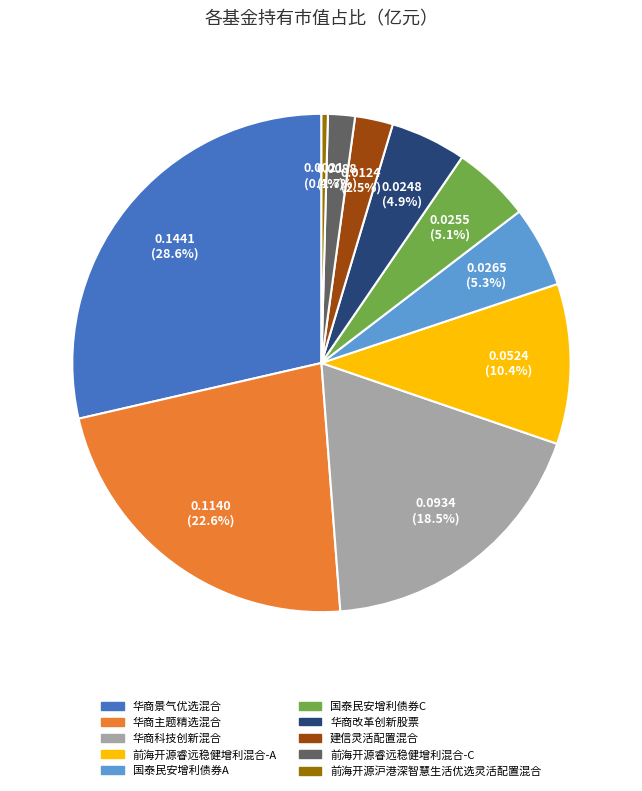

To the nearest percent, what is the average slice percentage?

10%